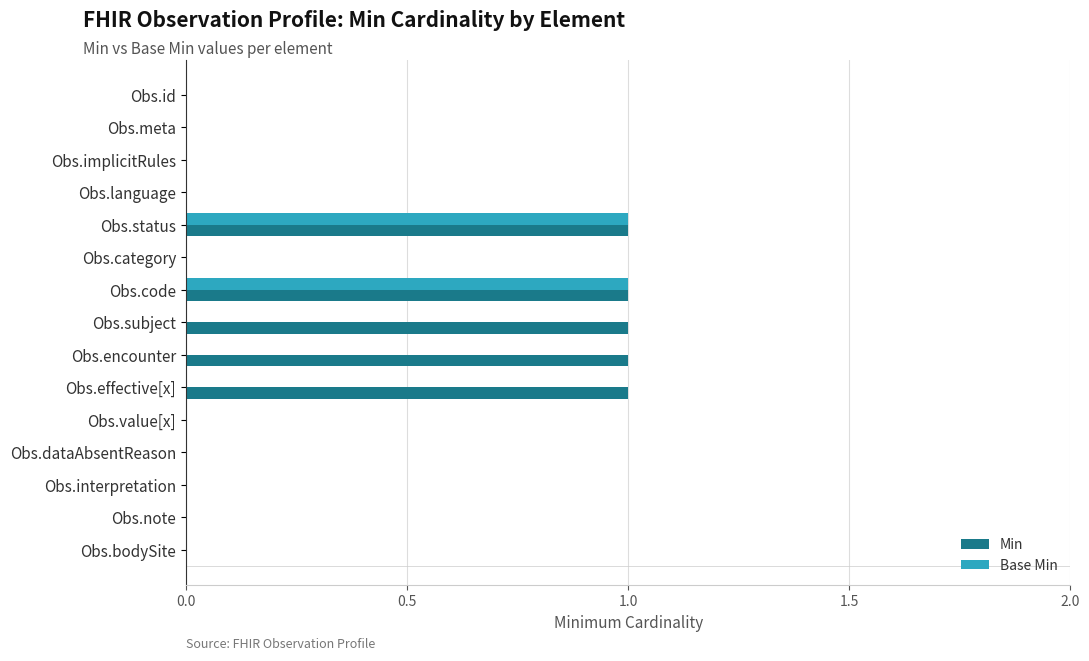

Which series has the largest total across all categories?

Min